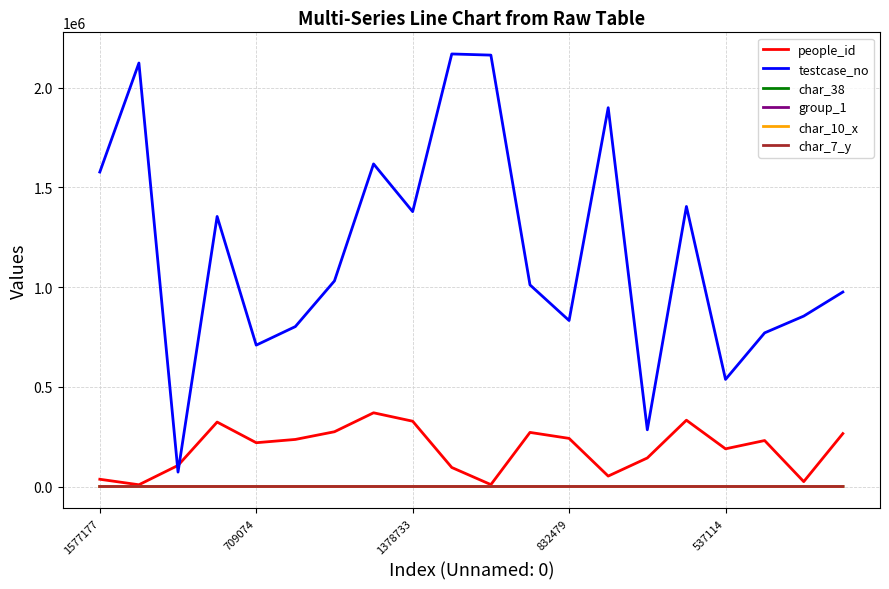

True or false: testcase_no and char_38 intersect in this chart.

False